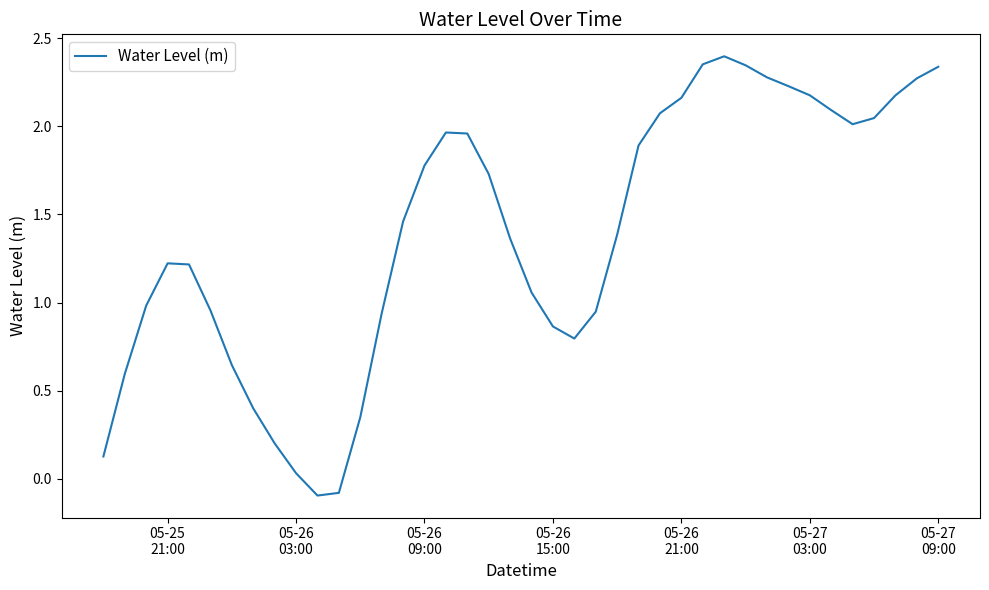

Does the chart have visible grid lines?

No